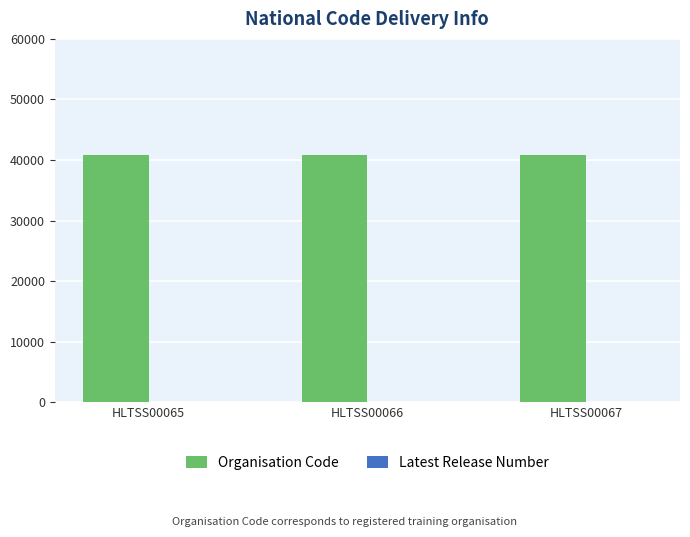

True or false: Organisation Code has a value of 55364 at HLTSS00066.

False